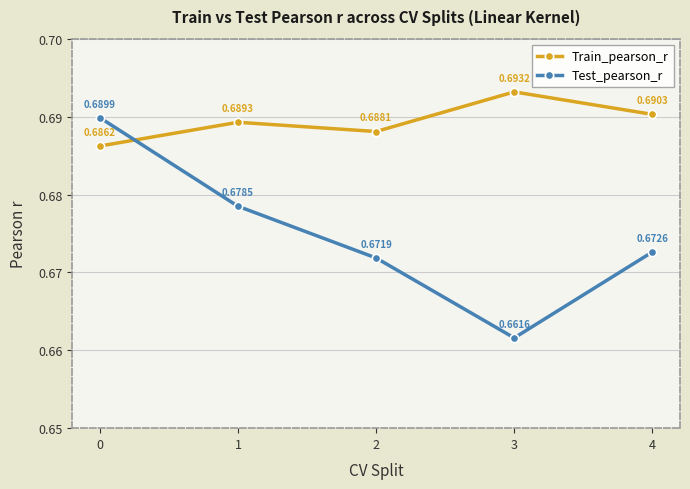

Which series has the largest total across all categories?

Train_pearson_r